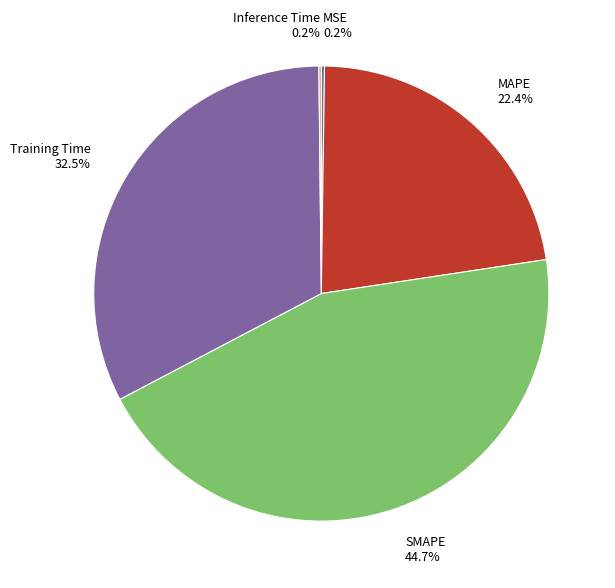

What percentage is NOT represented by MAPE?

77.6%